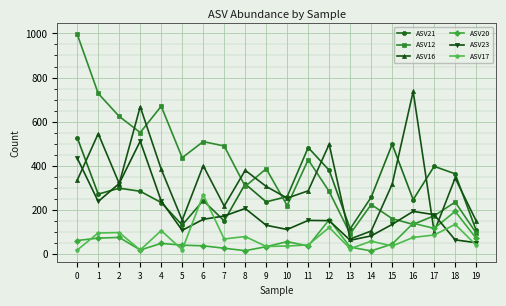

Which series has the largest range (max minus min)?

ASV12